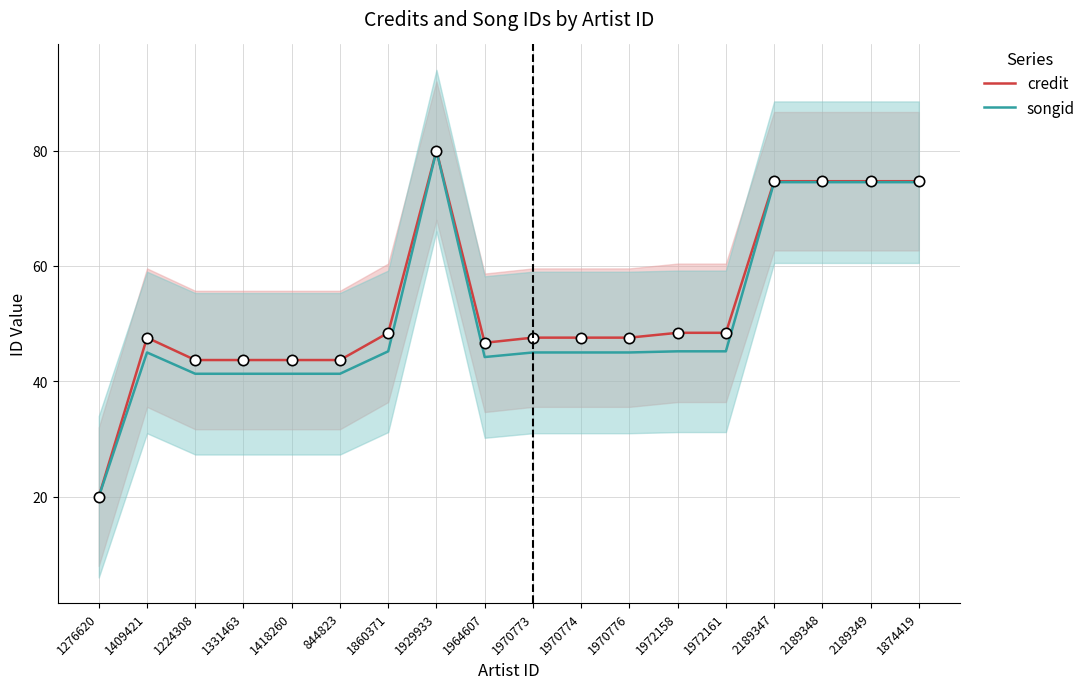

At how many categories does at least one series exceed 67?

5